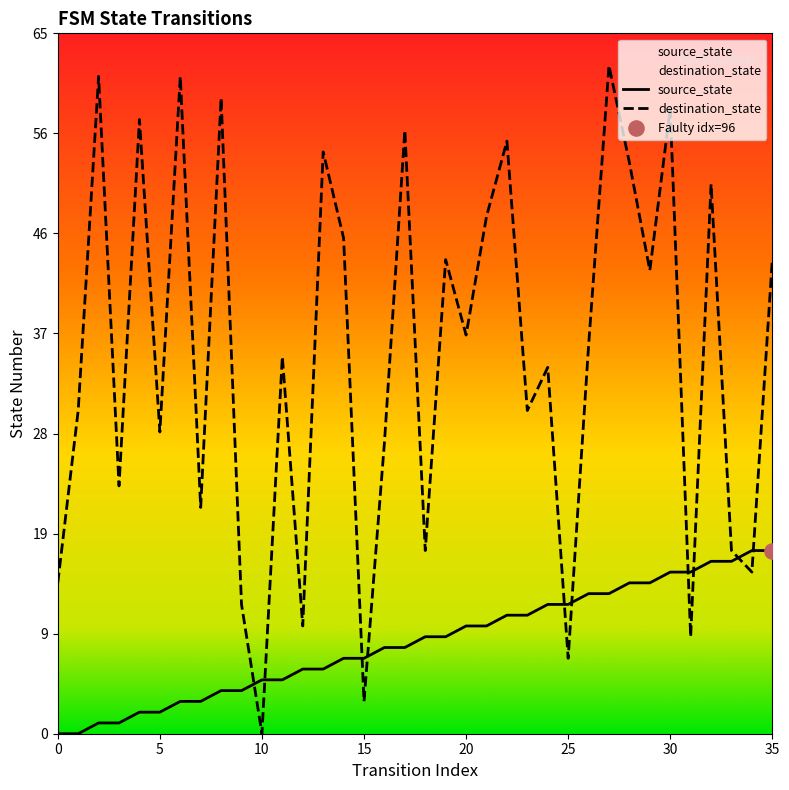

What is the total value across all series at 8?

63